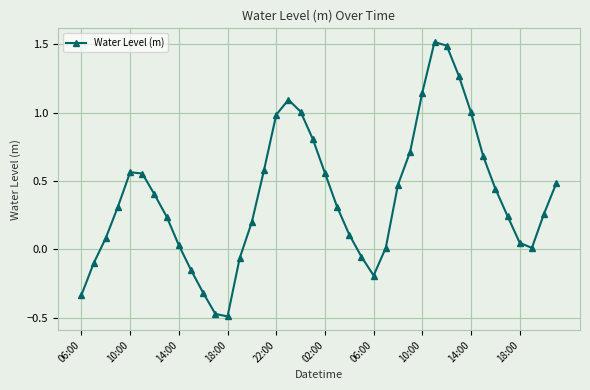

What is the sum of all values?

15.5